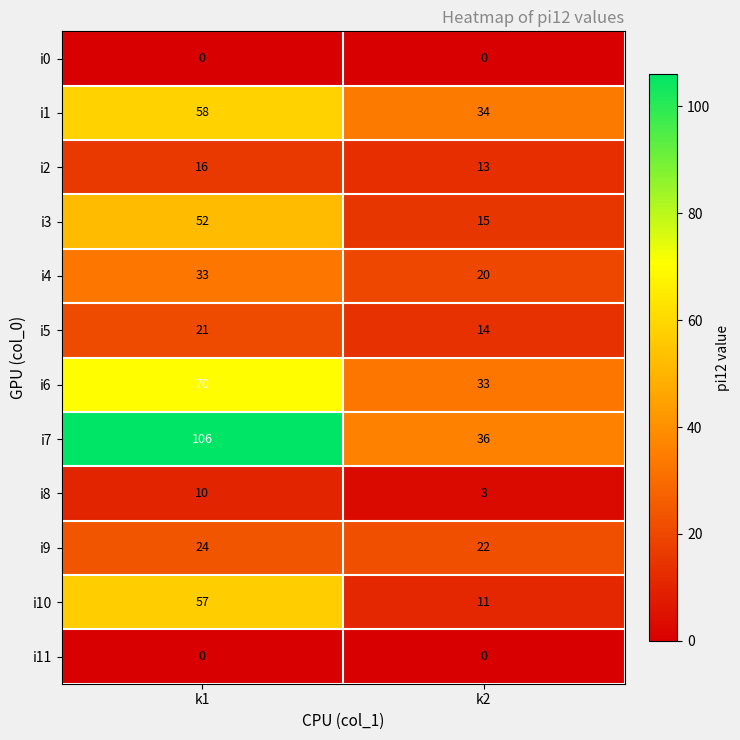

Is it true that i6 equals 56 at k2?

False